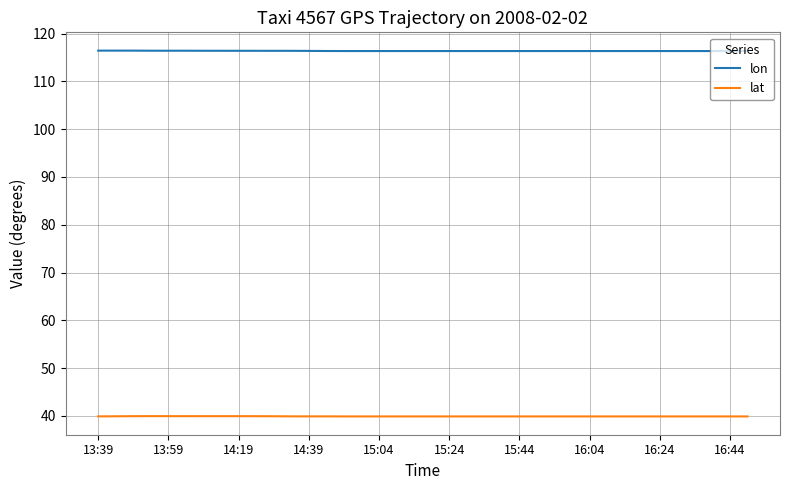

What are all the series names shown in the legend?

lon, lat